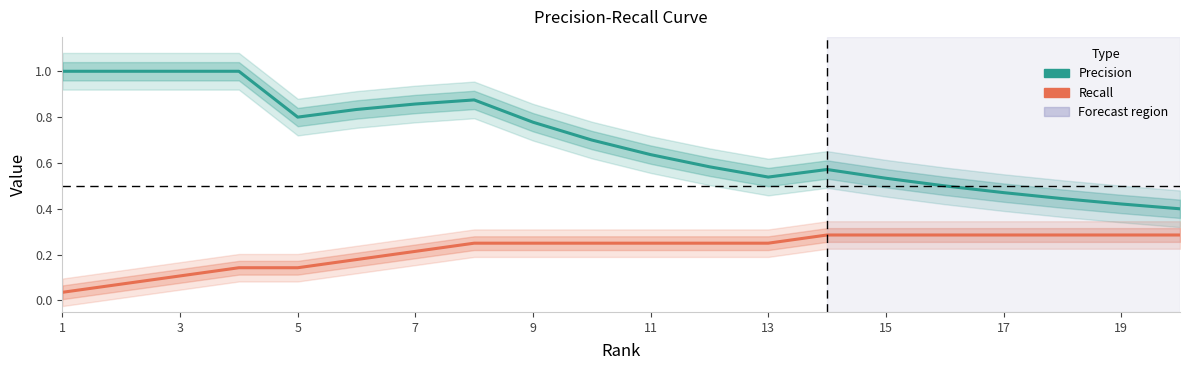

List the series in order of their overall mean, highest first.

Precision, Recall